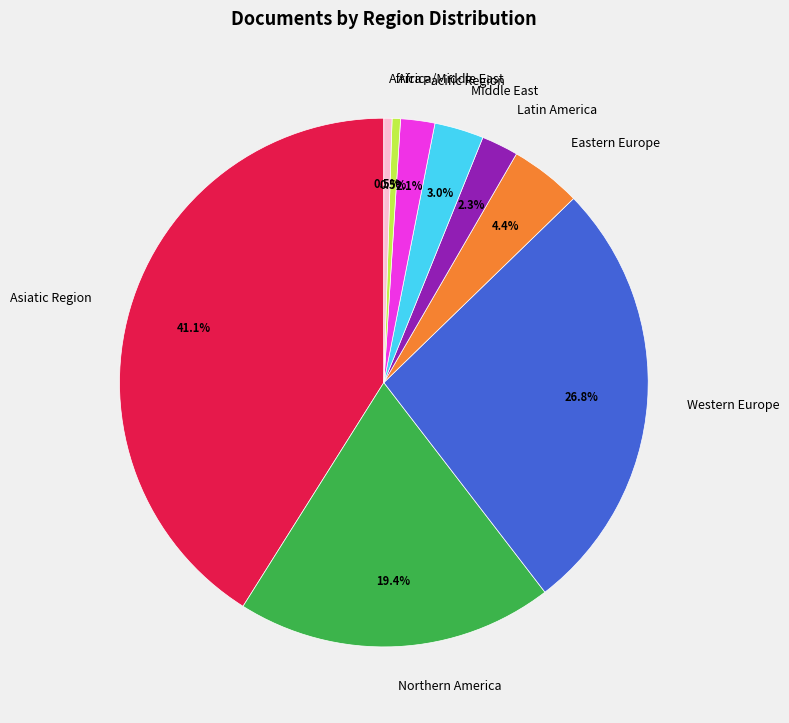

Count the number of slices in the pie.

9